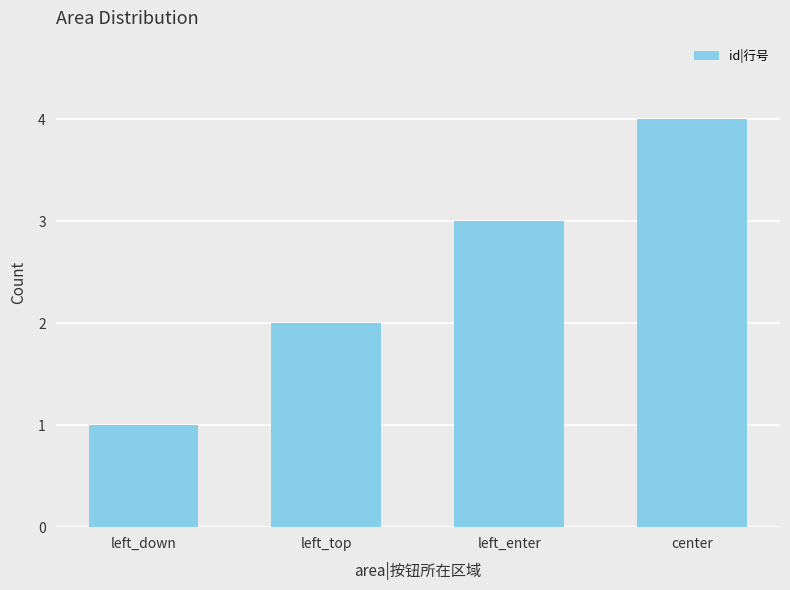

The value at left_down is 1. True or false?

True